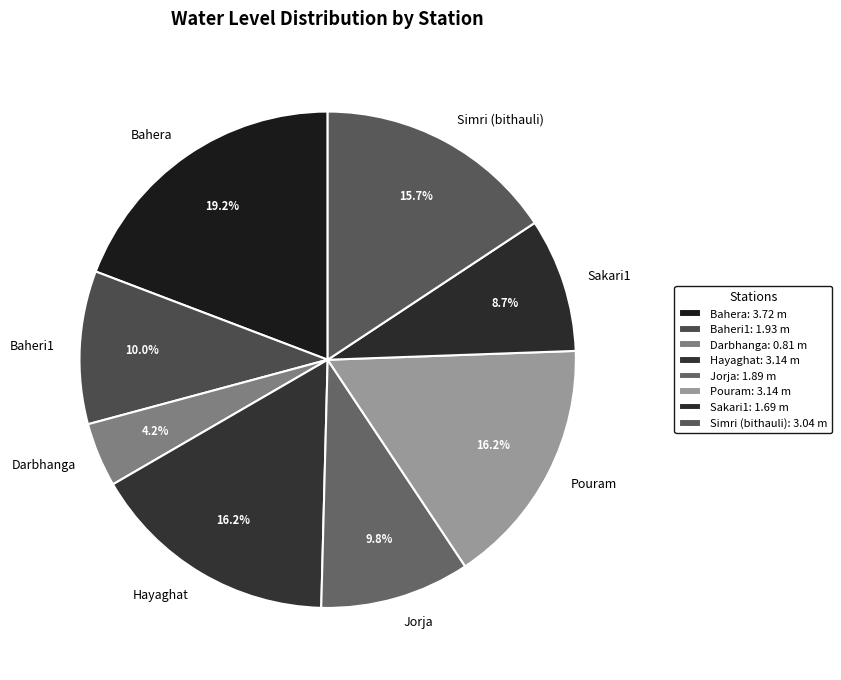

What percentage do Jorja and Simri (bithauli) together represent?

25.5%